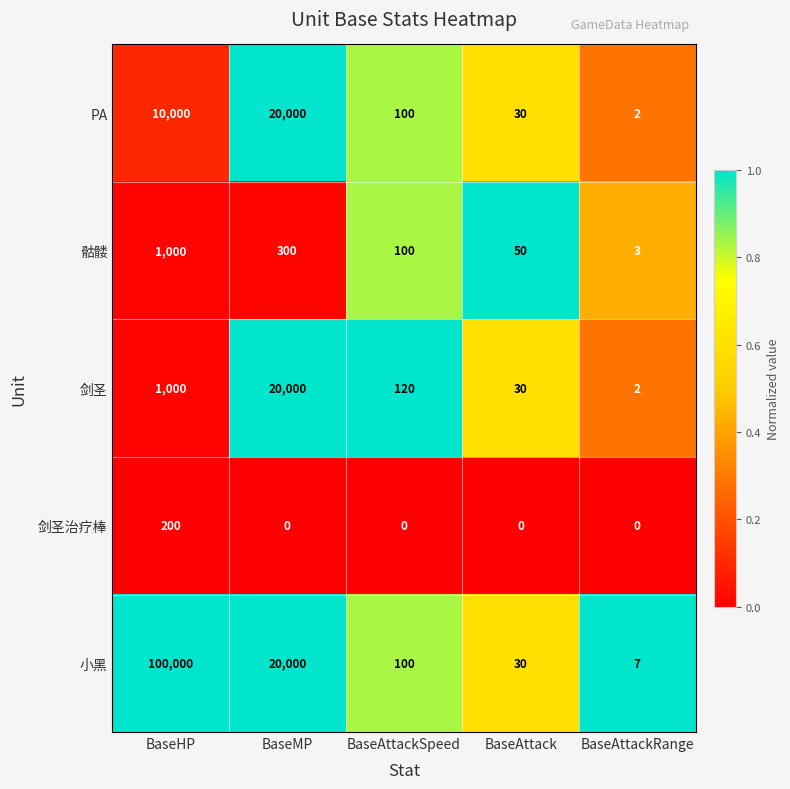

What is the greatest value displayed?

100000